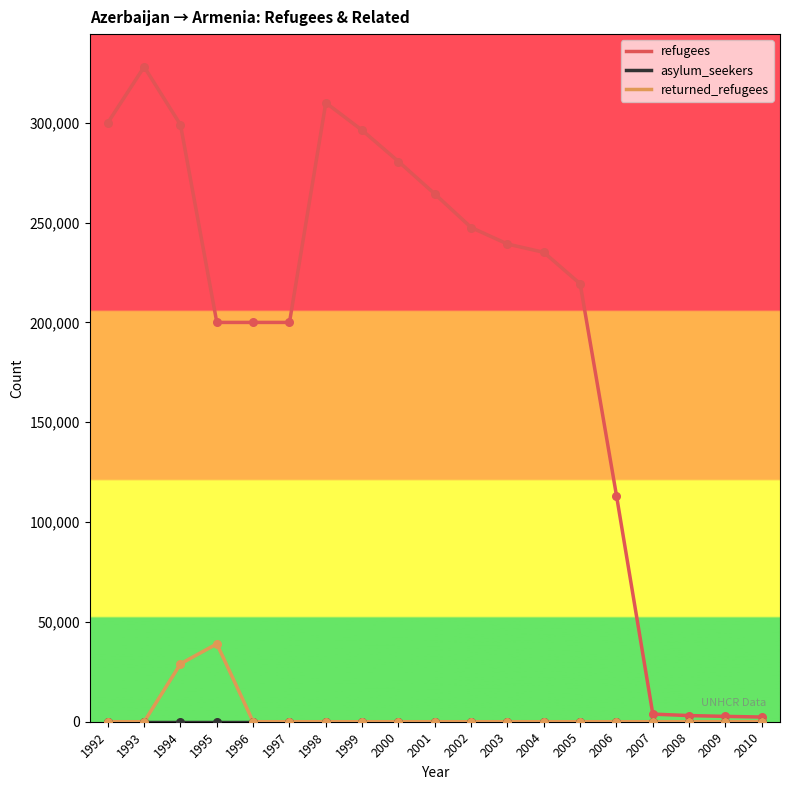

Which series has the largest range (max minus min)?

refugees